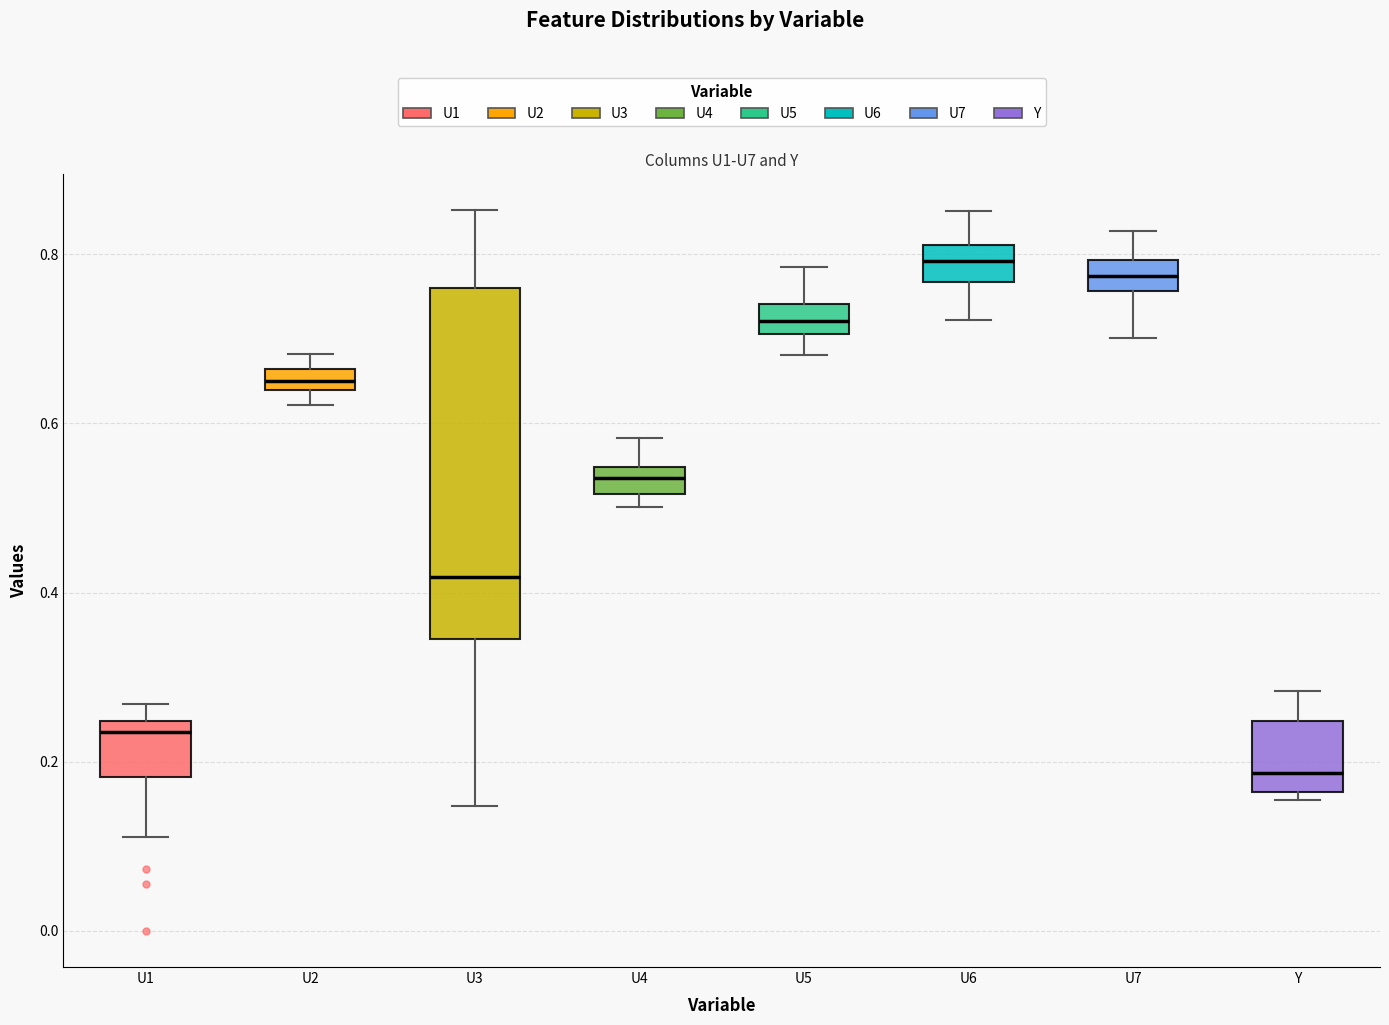

Where does the median line of the box for U7 sit on the y-axis? The values are not printed on the chart, so give them approximately, as read against the axis.

0.78